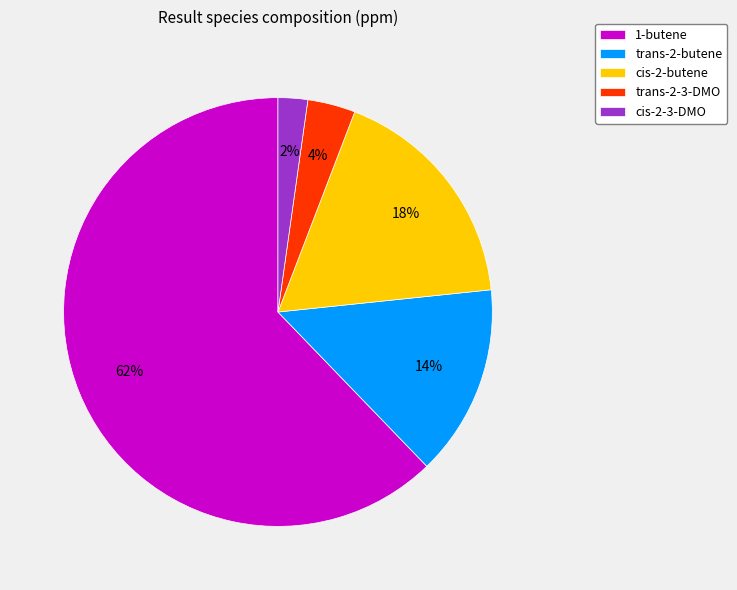

To the nearest percent, what is the difference between the largest and smallest slice percentages?

60%